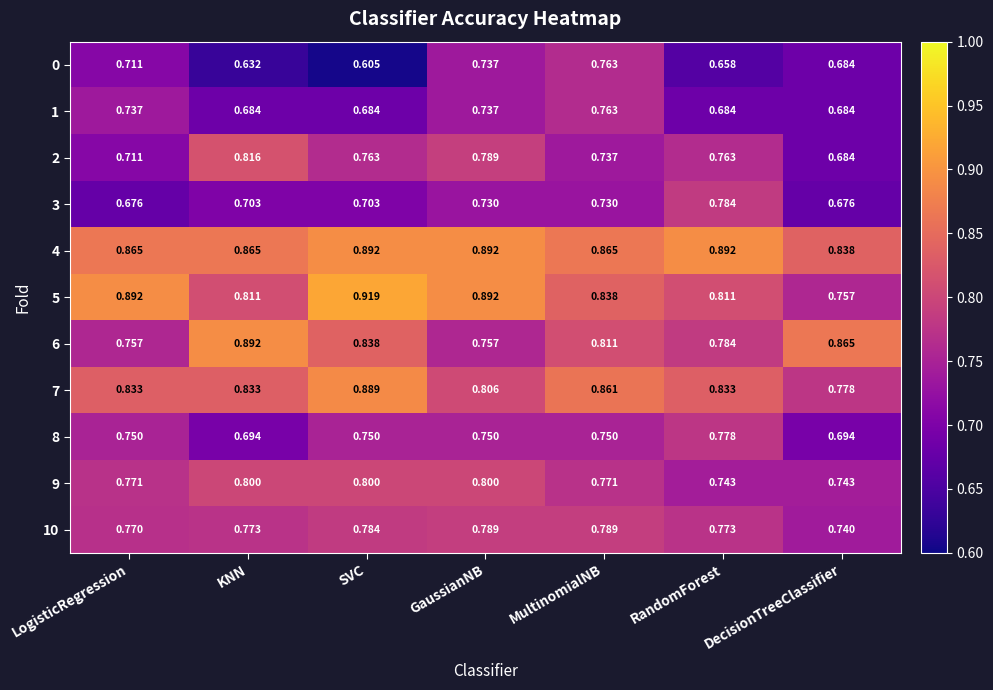

Where is 5 nearest to the value 0?

DecisionTreeClassifier